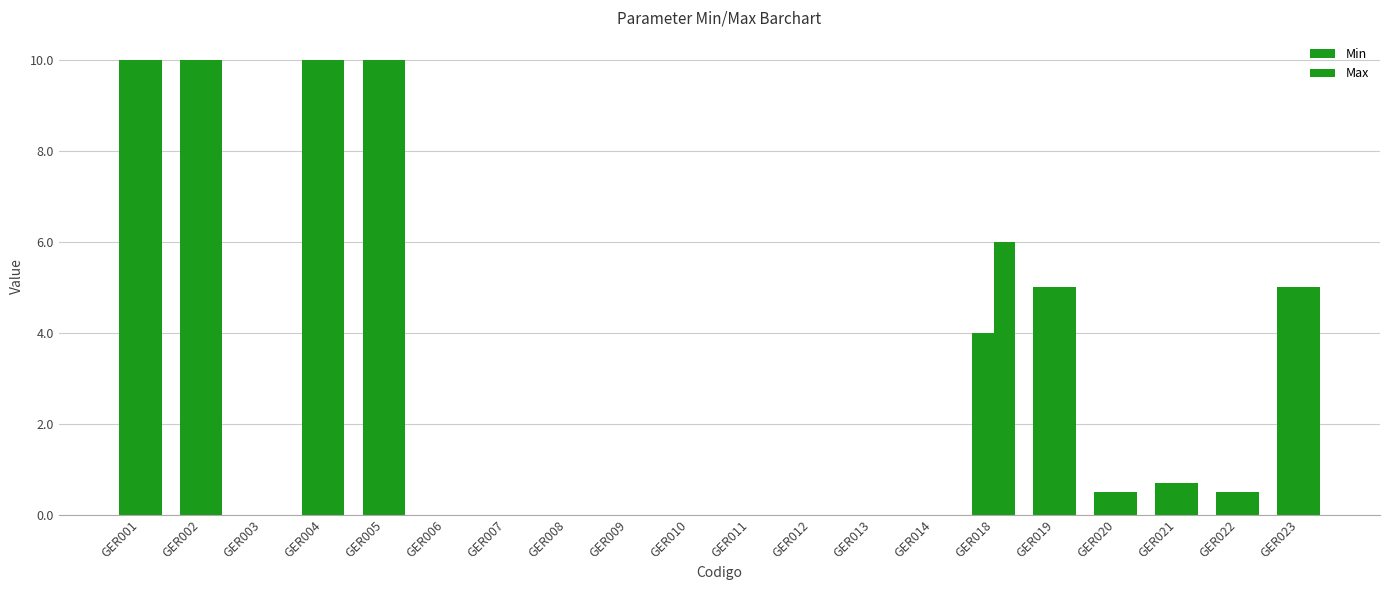

Reading right to left, extract all data points from this chart.

Min: GER023=5.0	GER022=0.5	GER021=0.7	GER020=0.5	GER019=5.0	GER018=4.0	GER014=0.0	GER013=0.0	GER012=0.0	GER011=0.0	GER010=0.0	GER009=0.0	GER008=0.0	GER007=0.0	GER006=0.0	GER005=10.0	GER004=10.0	GER003=0.0	GER002=10.0	GER001=10.0
Max: GER023=5.0	GER022=0.5	GER021=0.7	GER020=0.5	GER019=5.0	GER018=6.0	GER014=0.0	GER013=0.0	GER012=0.0	GER011=0.0	GER010=0.0	GER009=0.0	GER008=0.0	GER007=0.0	GER006=0.0	GER005=10.0	GER004=10.0	GER003=0.0	GER002=10.0	GER001=10.0